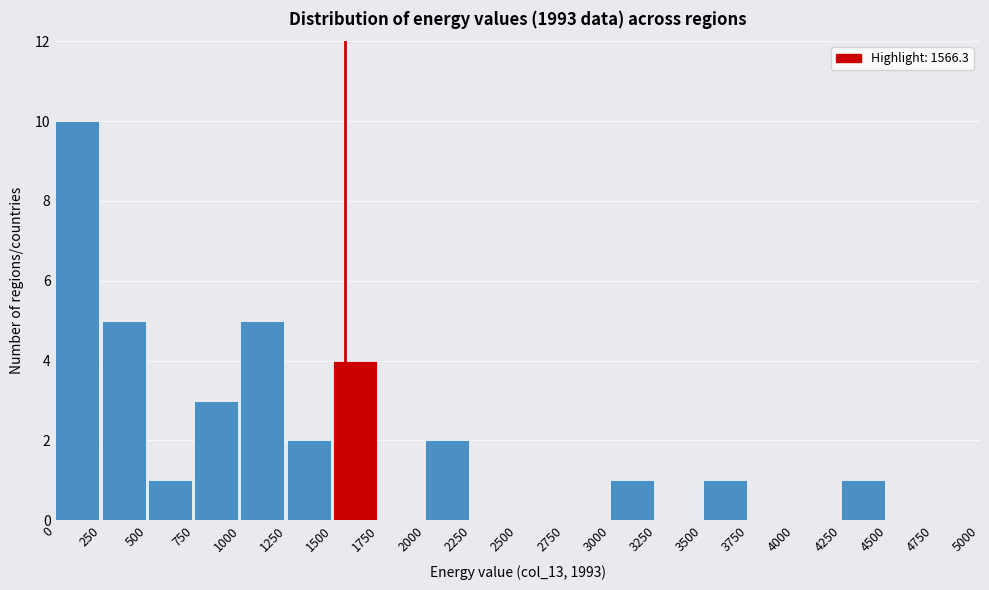

What is the height of the bar covering 750 to 1000 on the x-axis? The values are not printed on the chart, so give them approximately, as read against the axis.

3